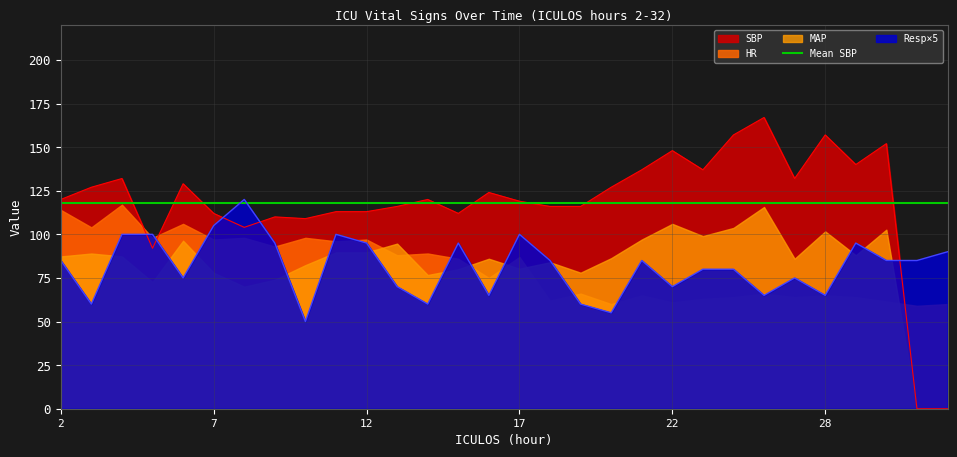

True or false: HR has more than 2 interior local peaks.

True